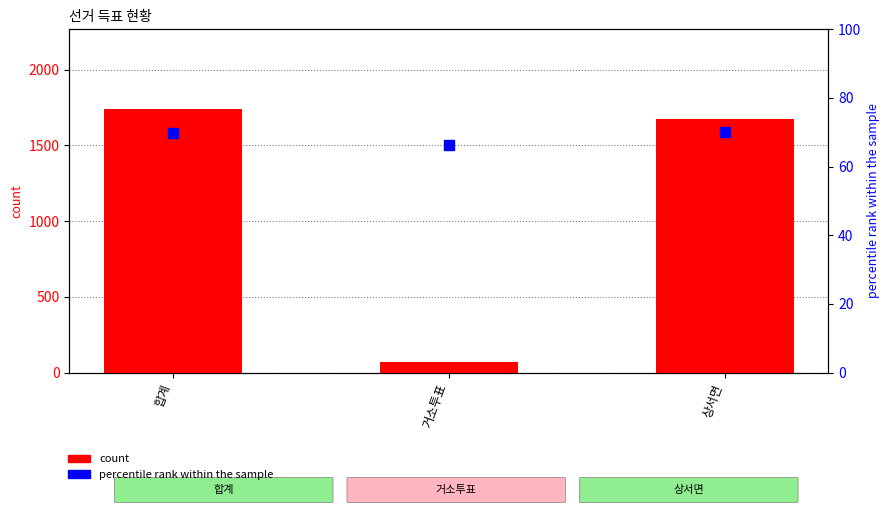

What are all the series names shown in the legend?

count, percentile rank within the sample